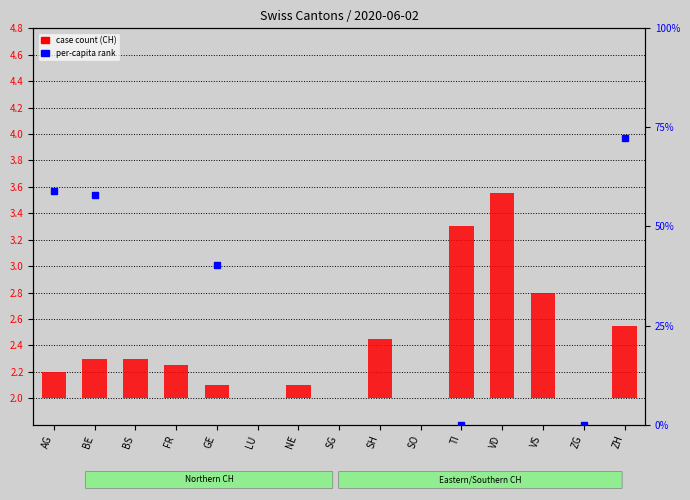

What is the value of the 15th bar from the left?

0.5